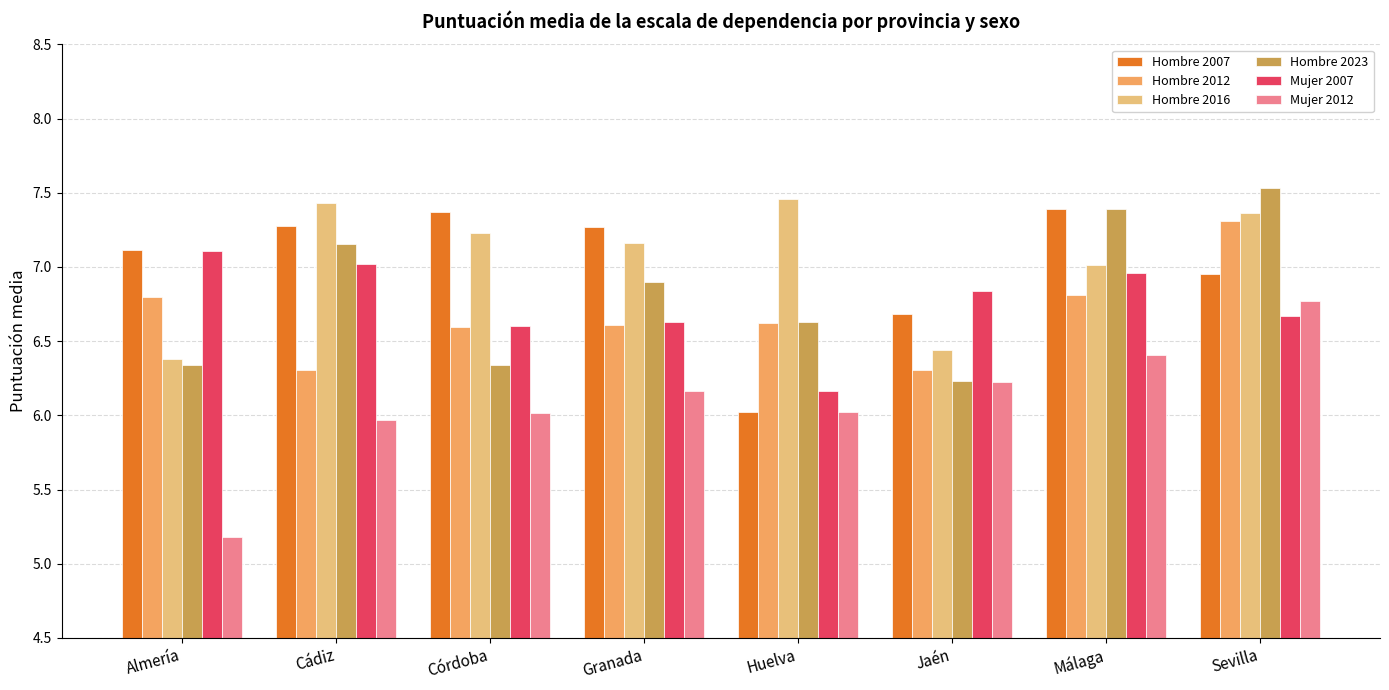

What are all the series names shown in the legend?

Hombre 2007, Hombre 2012, Hombre 2016, Hombre 2023, Mujer 2007, Mujer 2012